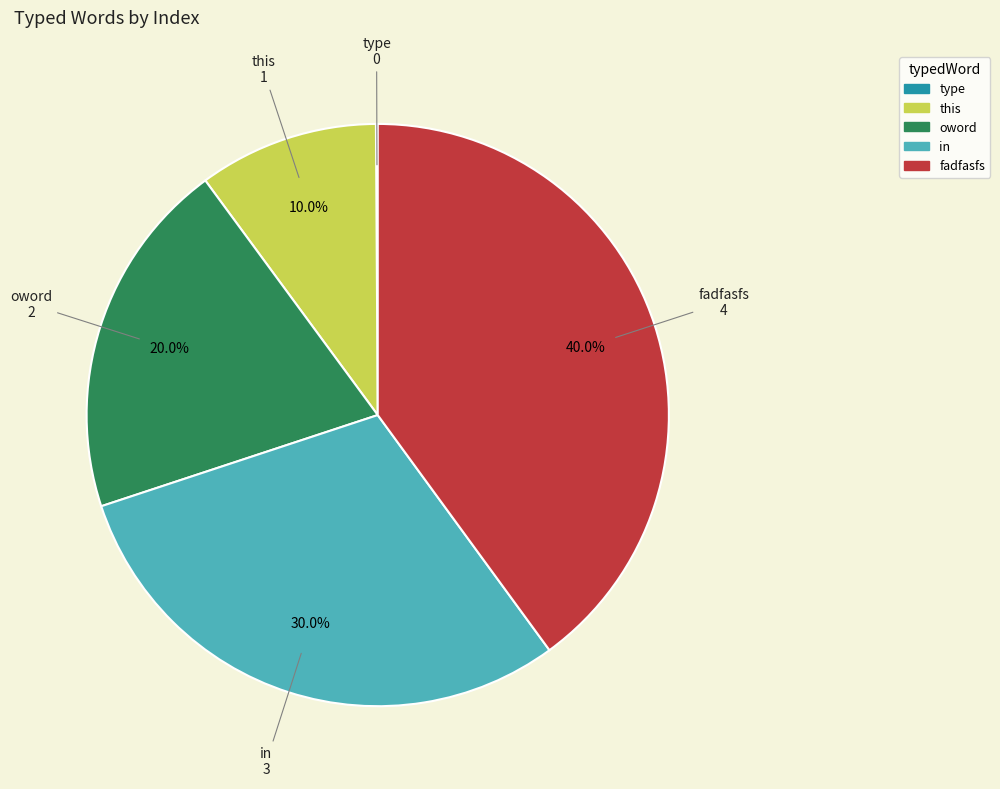

What percentage is NOT represented by fadfasfs?

60.0%